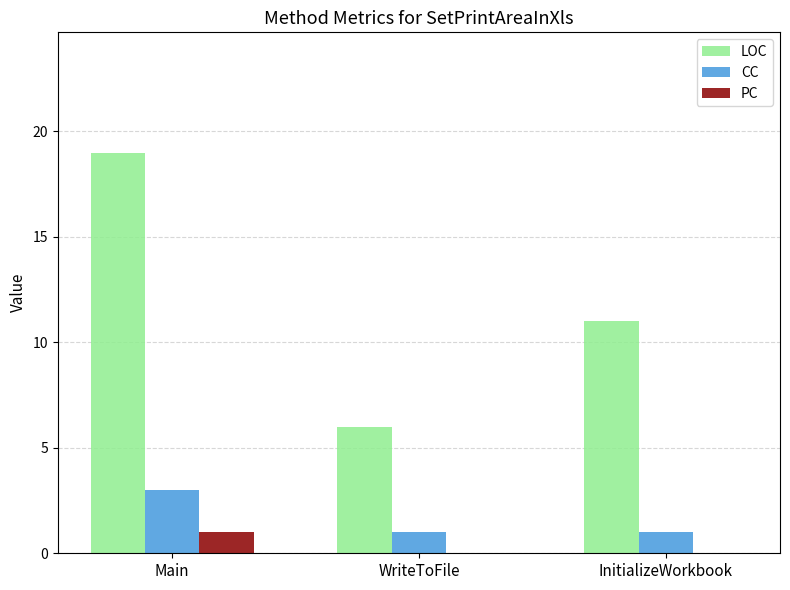

What is the highest value of the CC series?

3